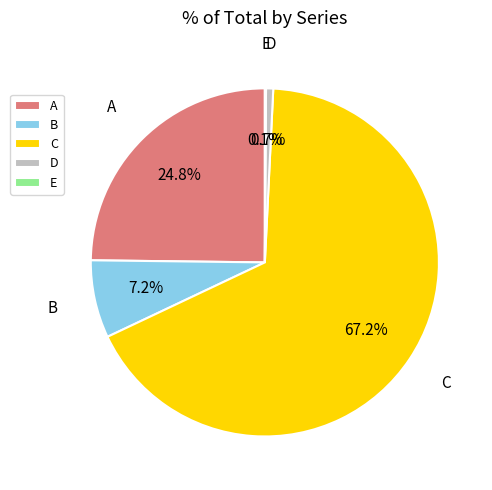

Do A and C together represent more than half of the pie?

Yes